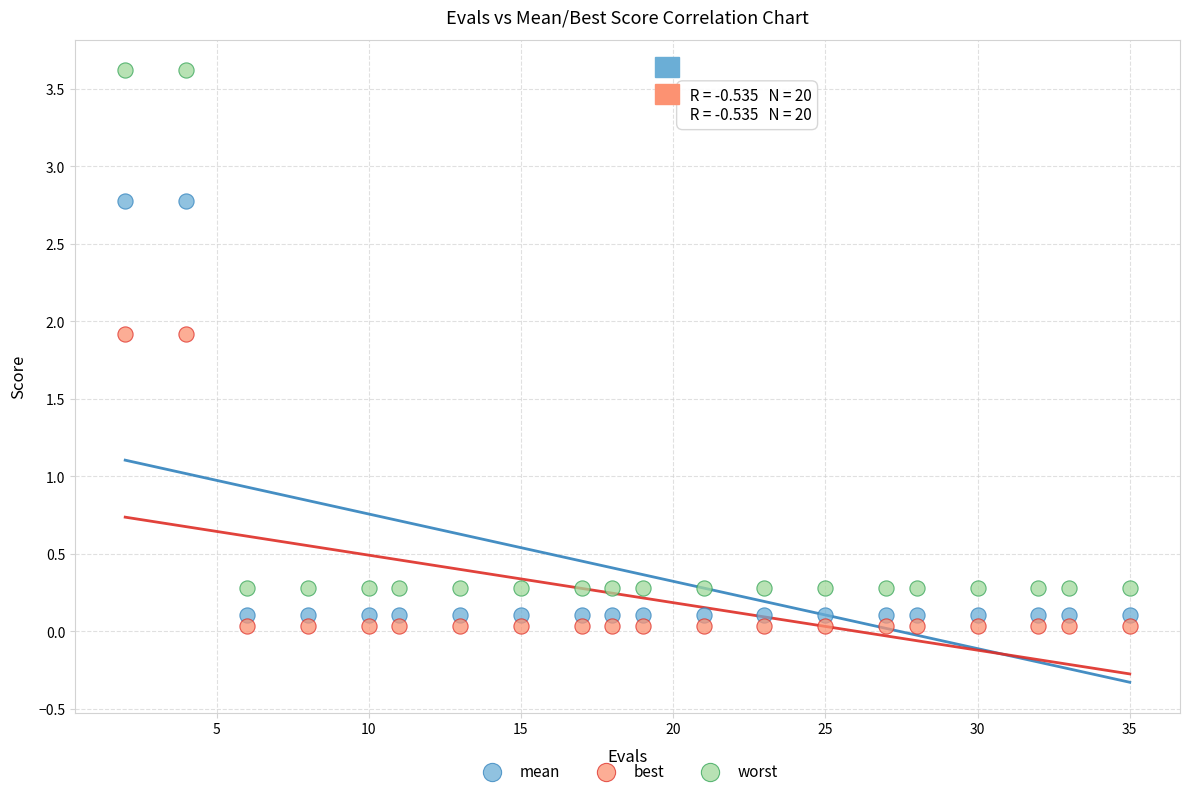

Which series has the largest Y range (max minus min)?

worst